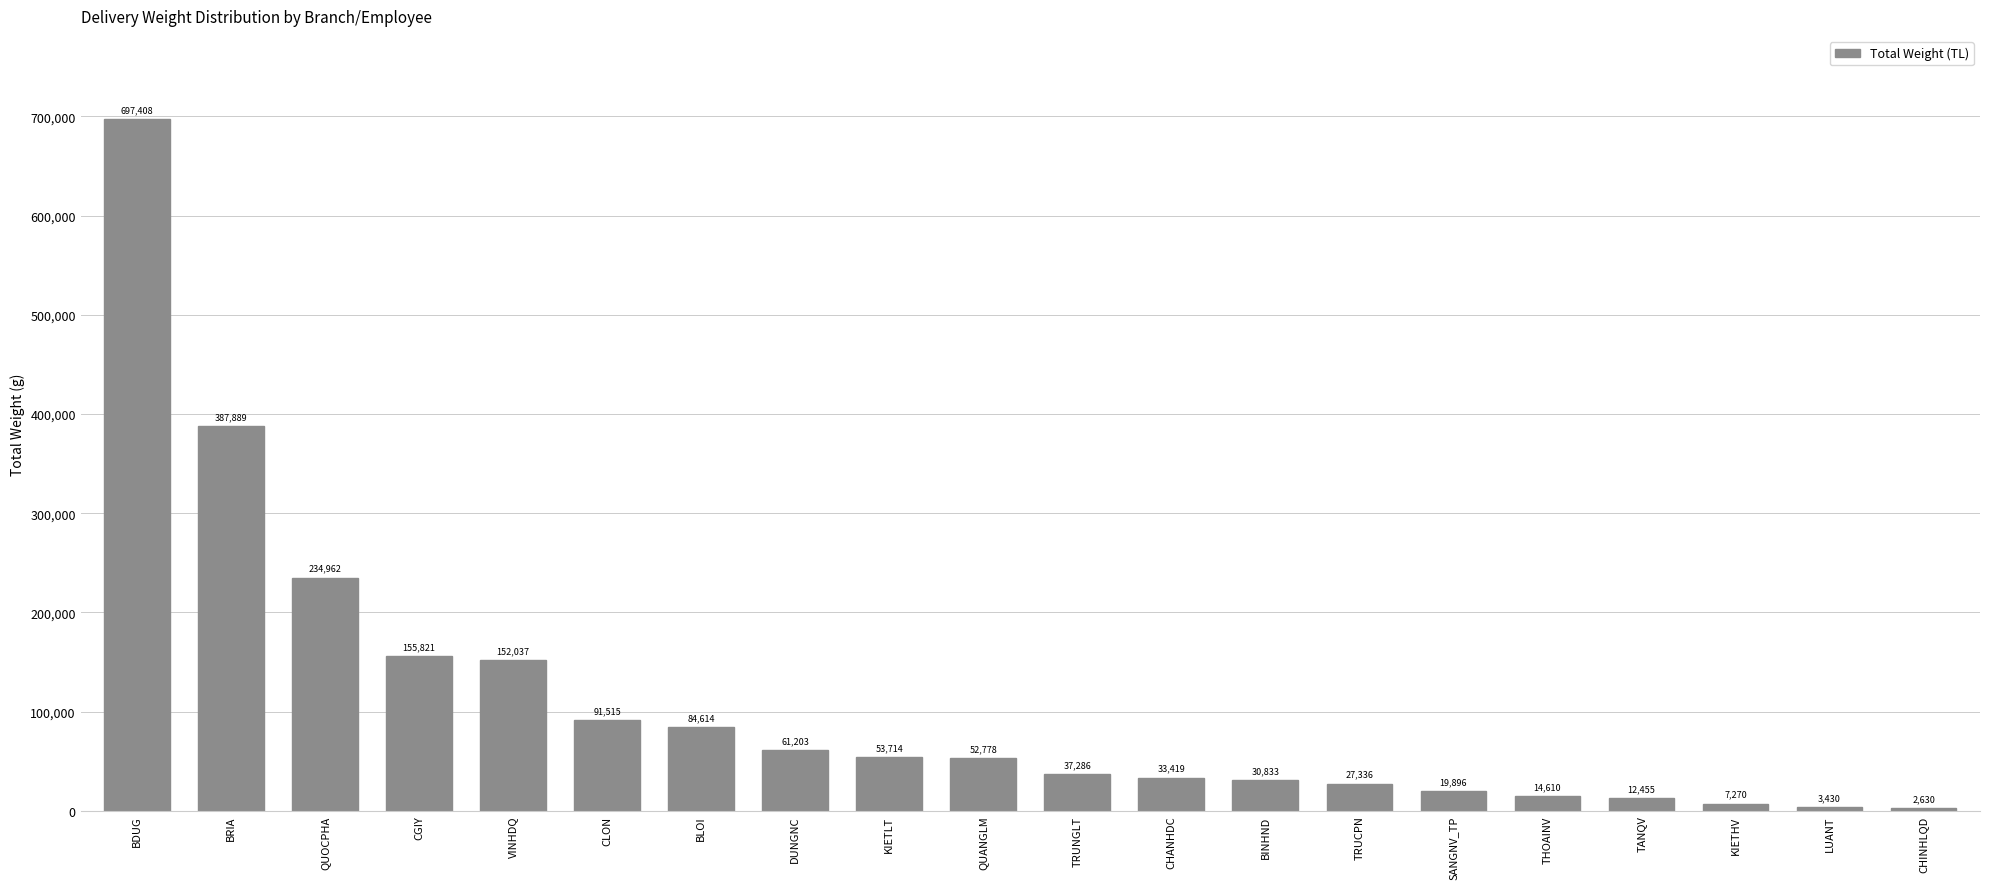

List the labels in order of value, smallest first.

CHINHLQD, LUANT, KIETHV, TANQV, THOAINV, SANGNV_TP, TRUCPN, BINHND, CHANHDC, TRUNGLT, QUANGLM, KIETLT, DUNGNC, BLOI, CLON, VINHDQ, CGIY, QUOCPHA, BRIA, BDUG